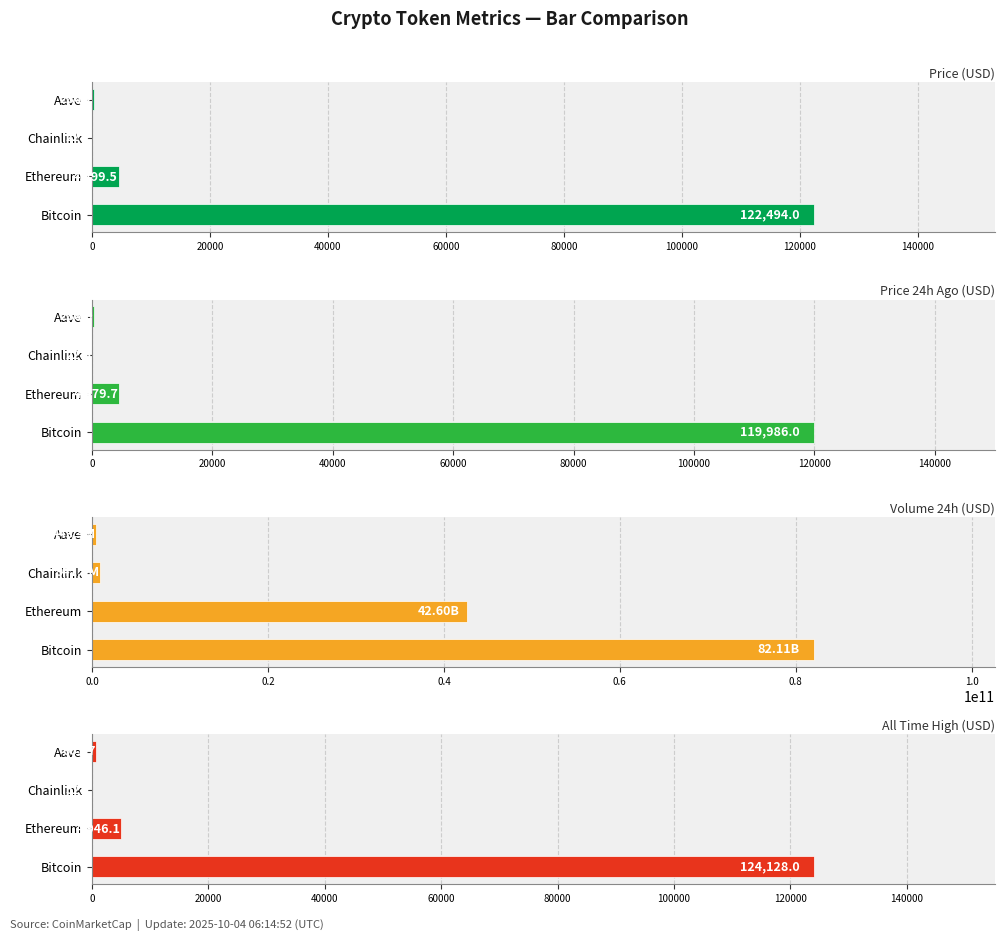

Is it true that All Time High (USD) equals 124128.0 at 0?

True